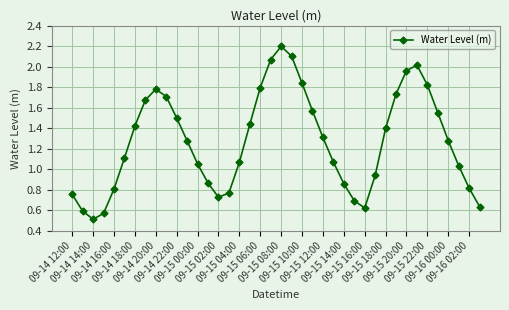

How many interior local peaks (higher than both neighbors) does the data have?

3